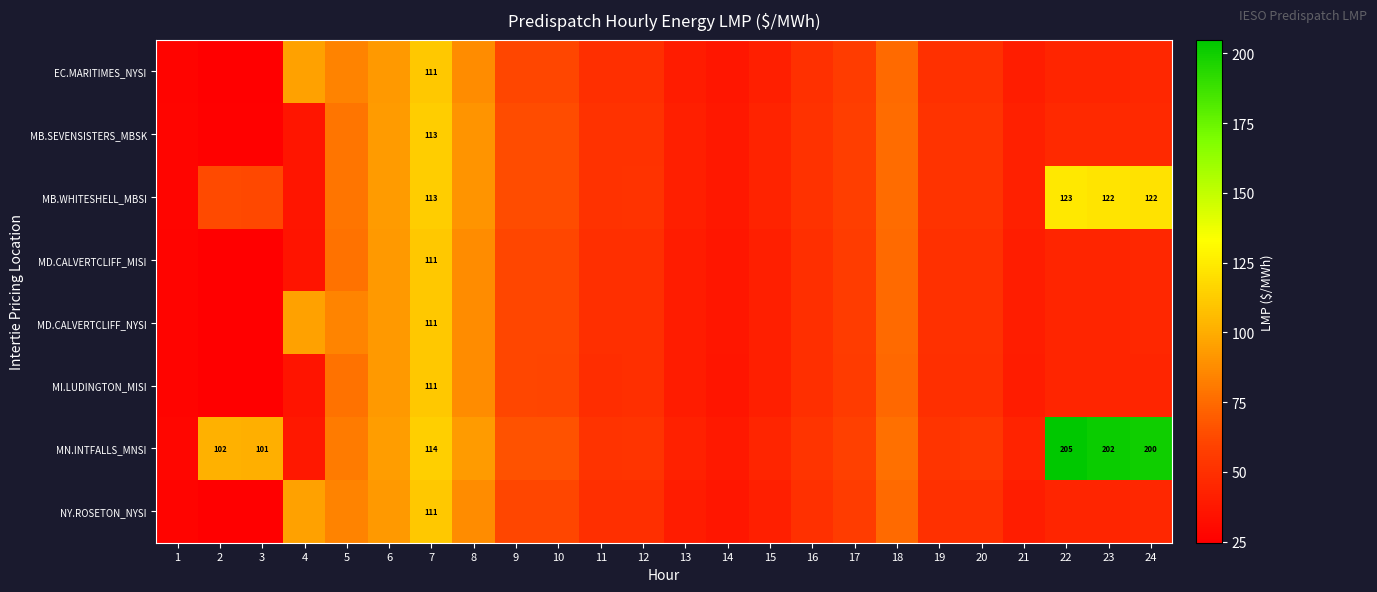

What is the maximum value shown in the chart?

204.8